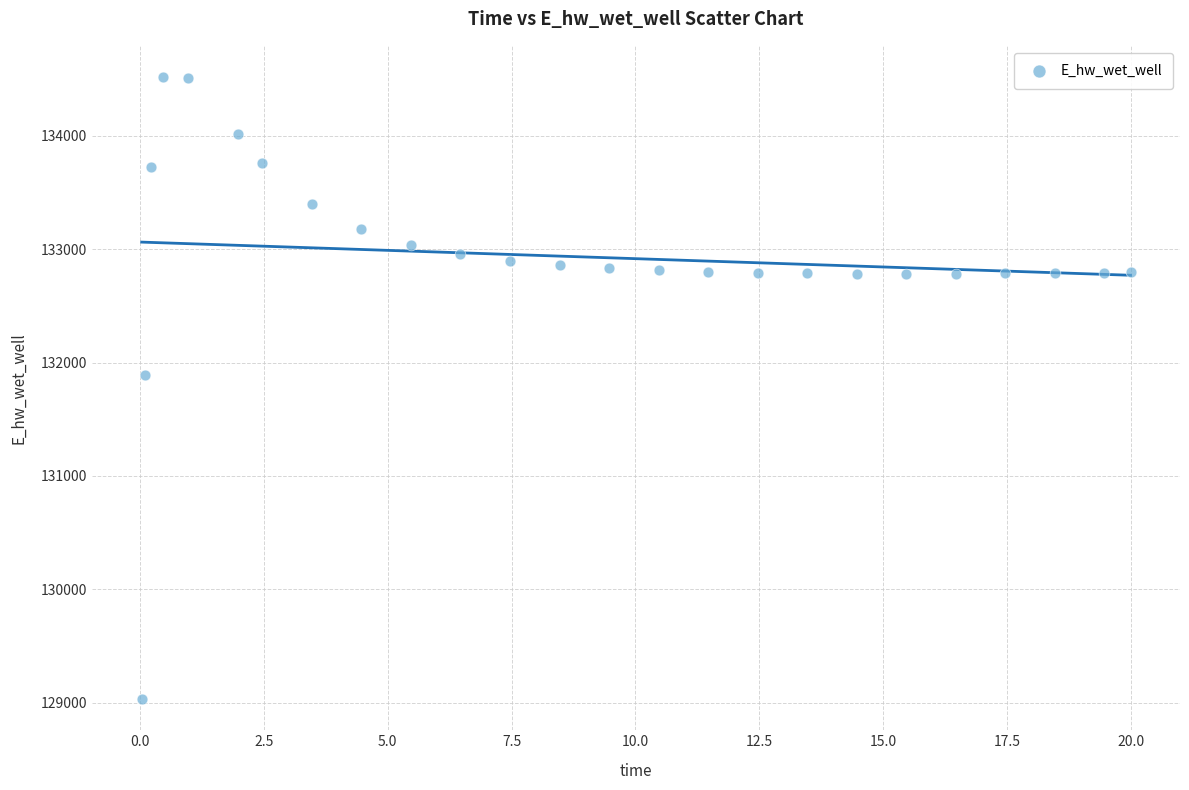

What is the range of X values (max minus min)?

20.0